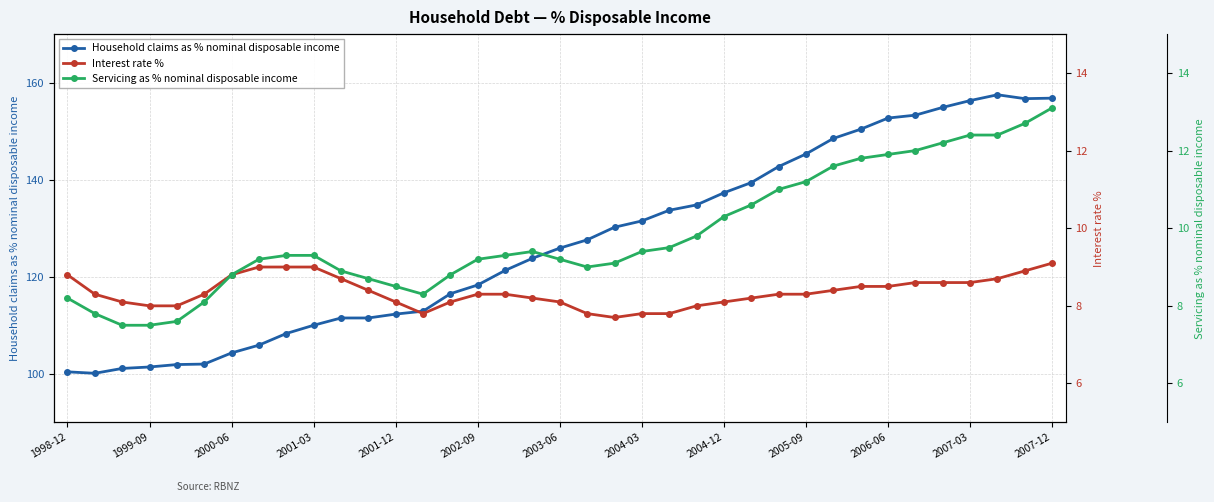

What is the difference between the second highest and minimum values in the Household claims as % nominal disposable income series?

56.7